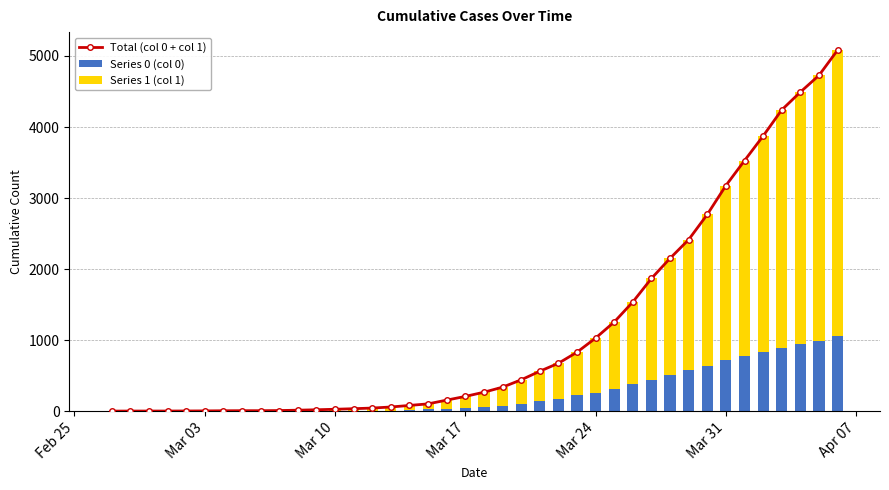

What is the difference between the second highest and minimum values in the Series 0 (col 0) series?

996